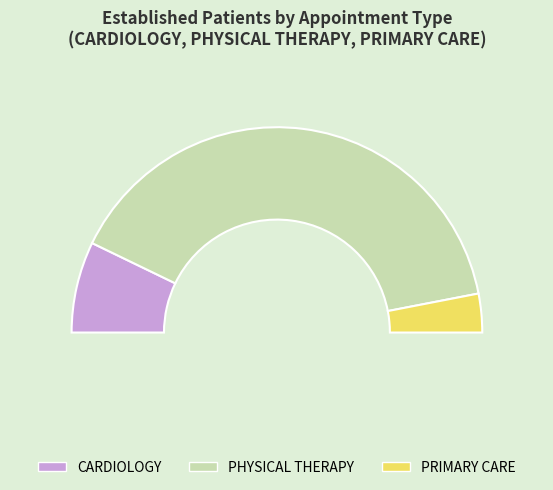

Between PHYSICAL THERAPY and CARDIOLOGY, which is larger?

PHYSICAL THERAPY